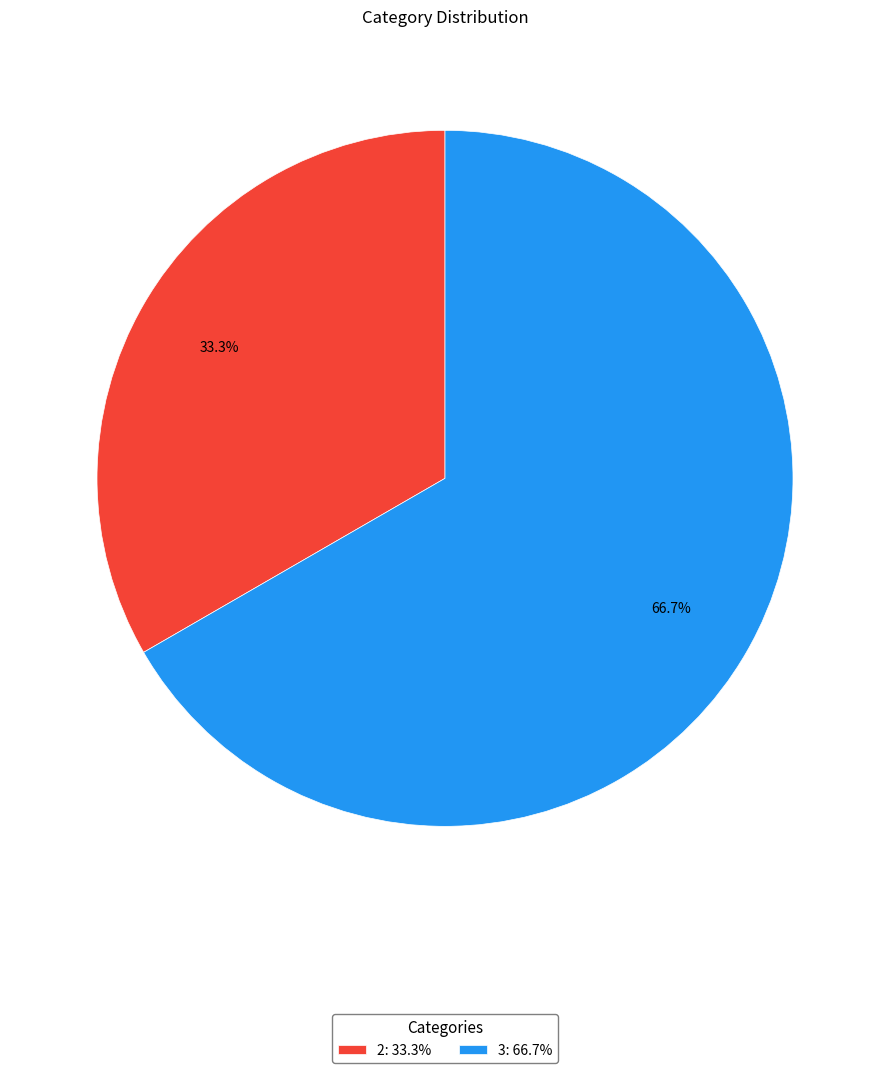

Which has a higher value, 2: 33.3% or 3: 66.7%?

3: 66.7%